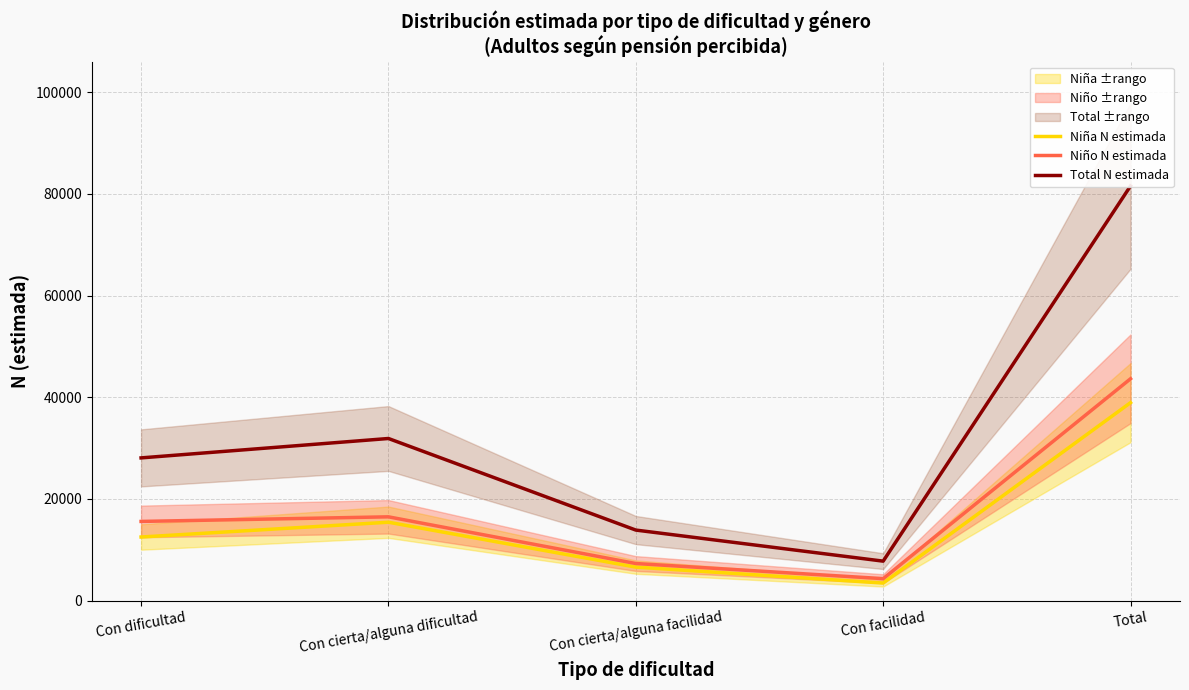

Which series has the largest range (max minus min)?

Total N estimada